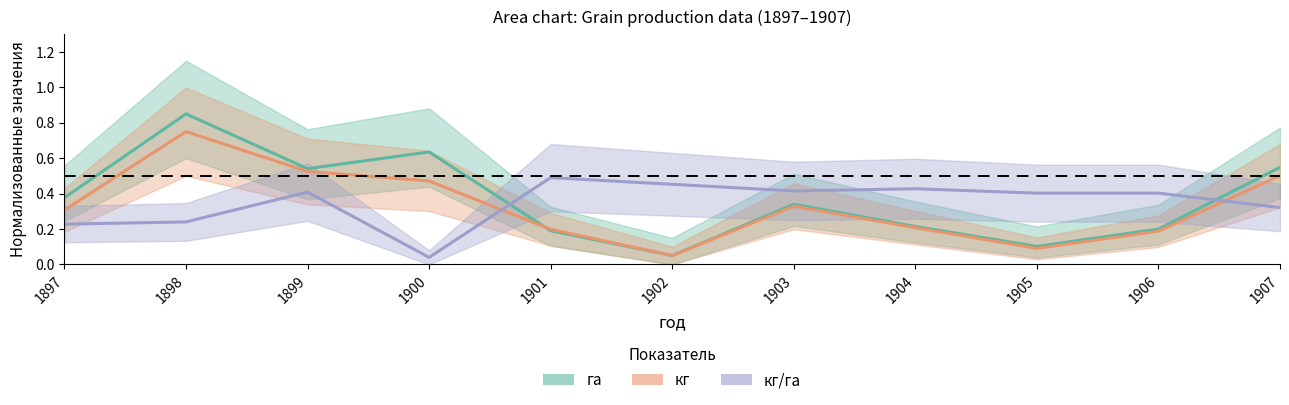

Which series has the largest range (max minus min)?

га